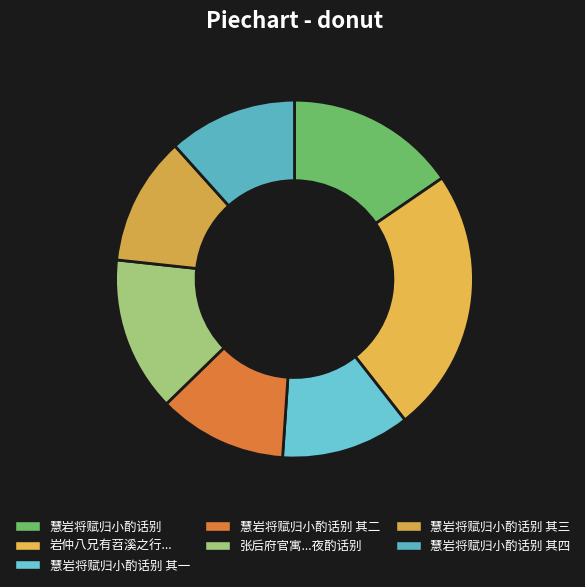

What is the smallest slice in the pie chart?

慧岩将赋归小酌话别 其一